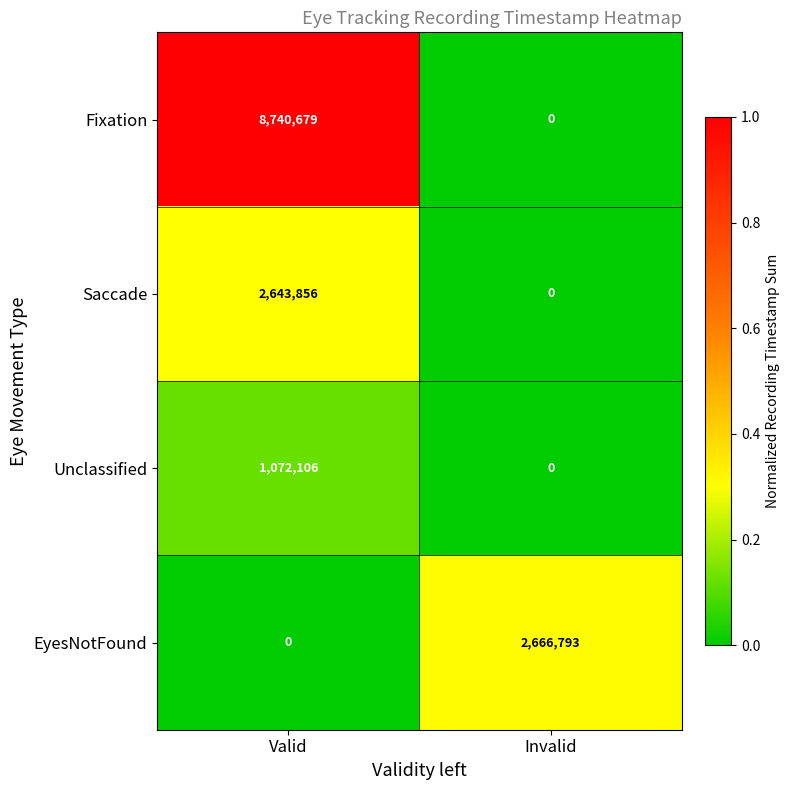

What is the difference between the highest and lowest values at Valid?

8740679